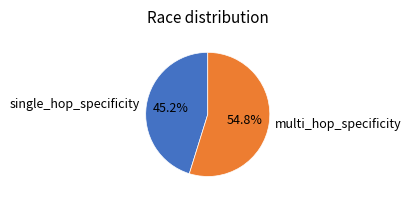

To the nearest percent, what portion does multi_hop_specificity represent?

55%